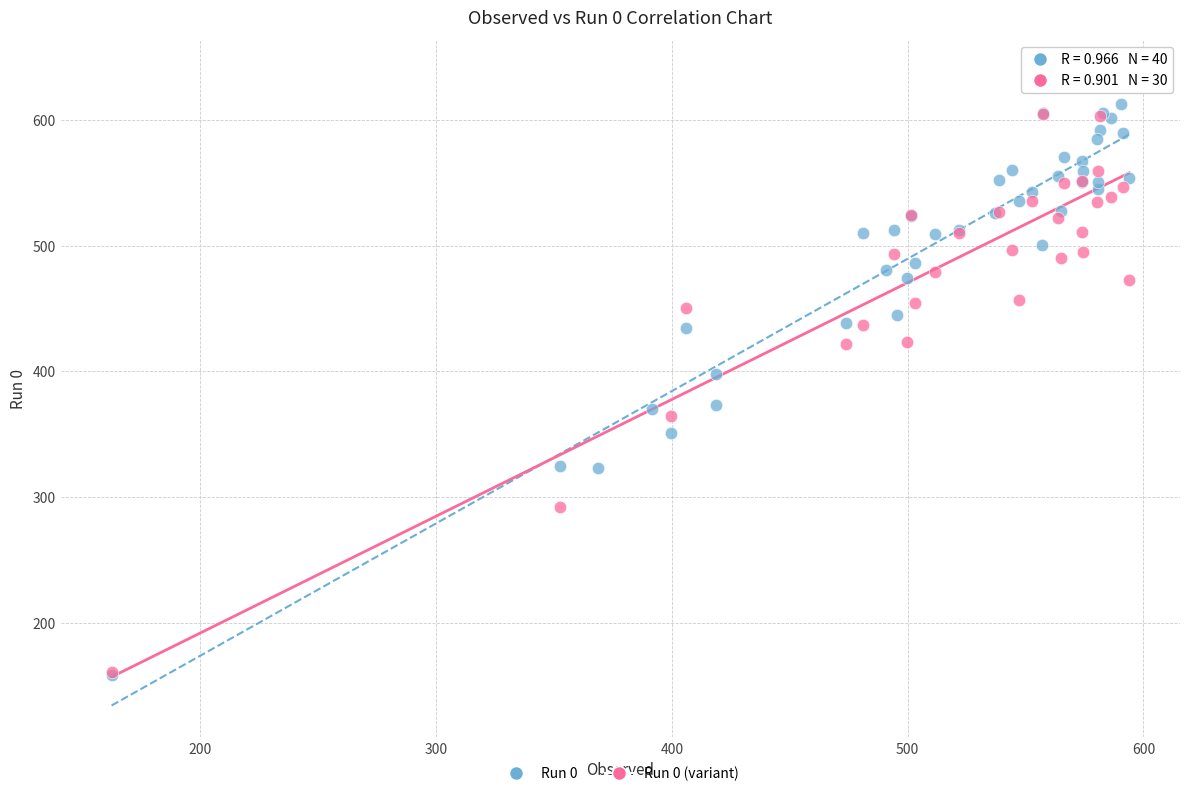

Which series reaches the maximum Y coordinate?

Run 0 (variant)